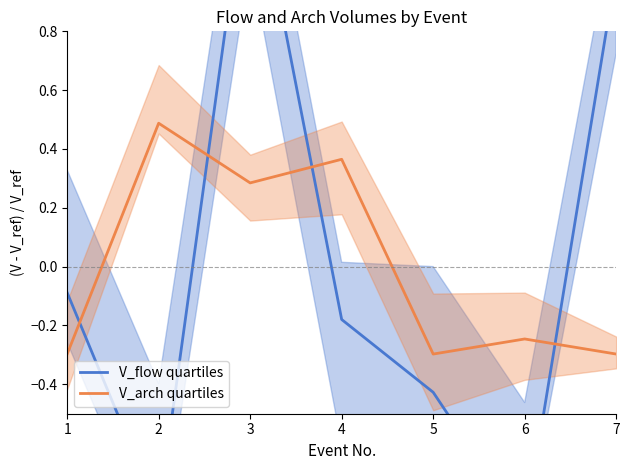

Which category has the highest value across all series?

3